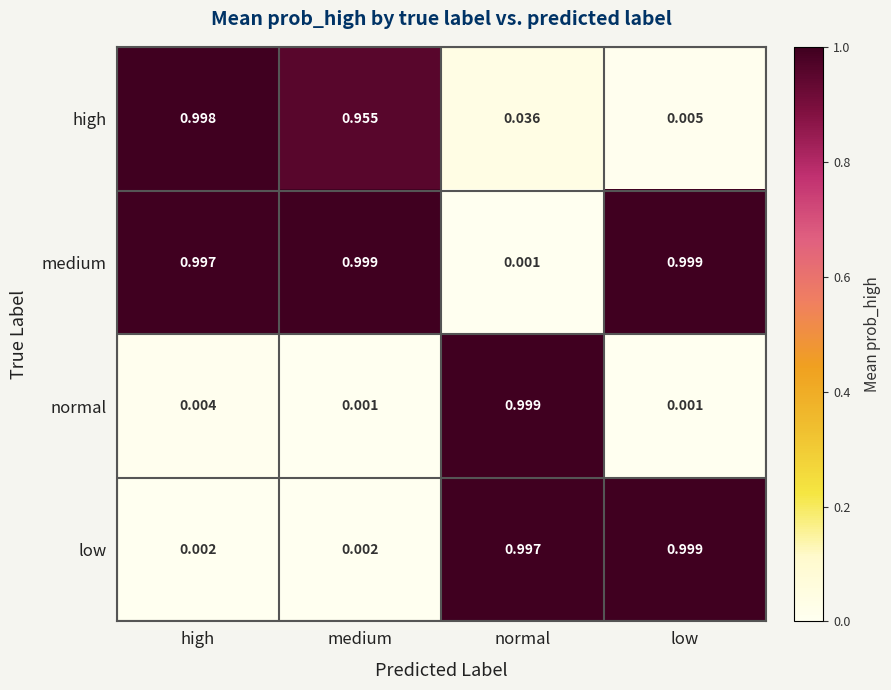

Which category has the lowest value in the medium series?

normal